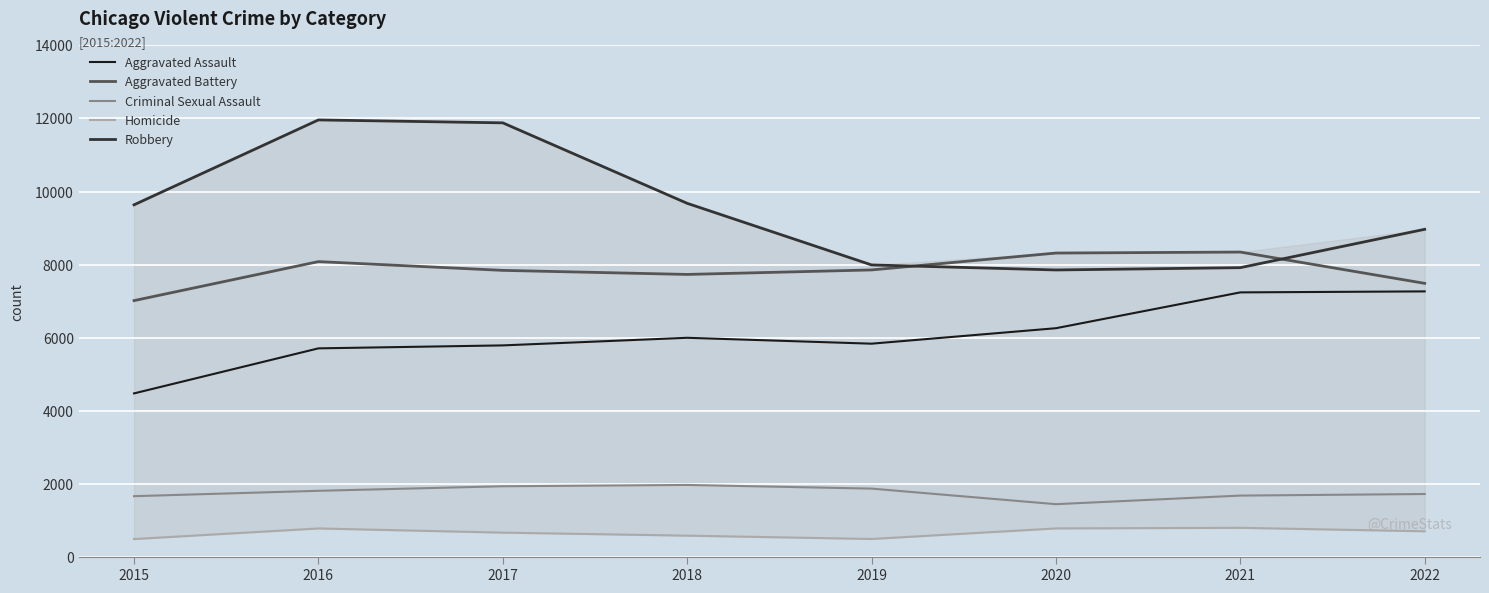

Where is the first local maximum for Criminal Sexual Assault?

2018